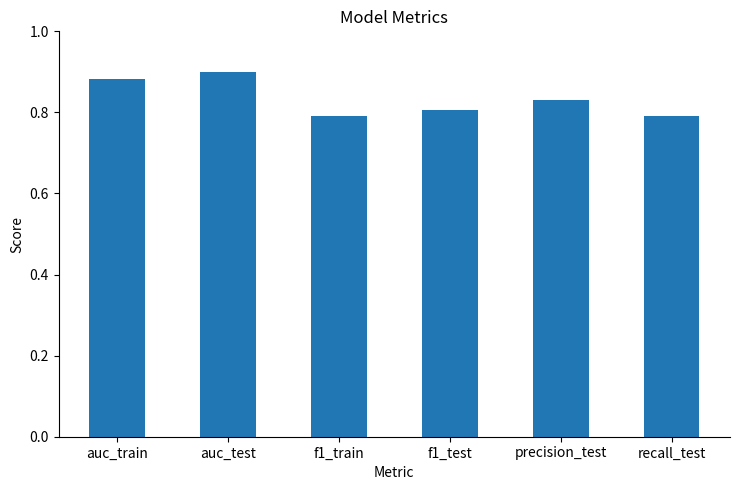

What is the label of the 3rd bar from the right?

f1_test